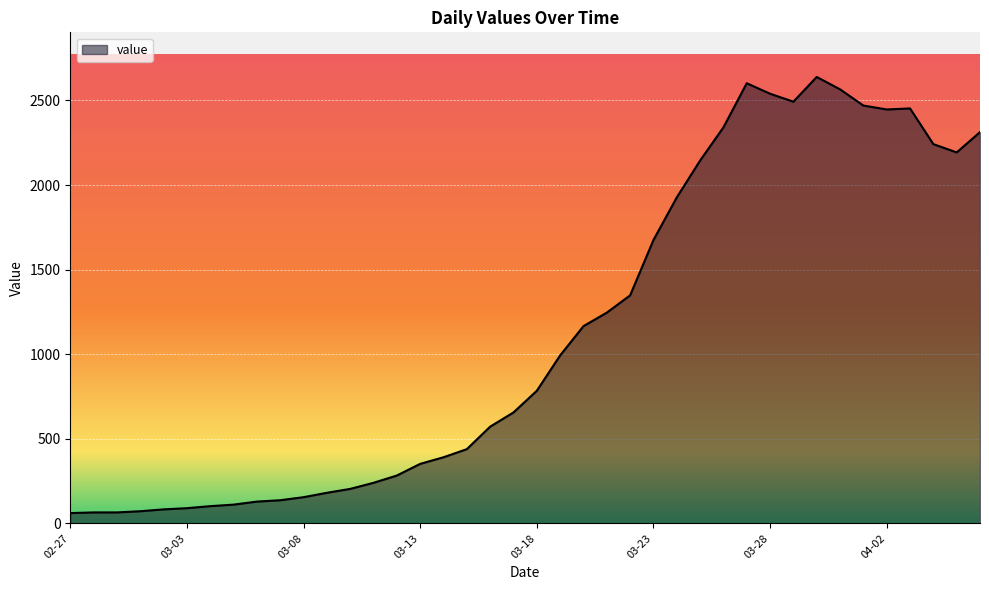

What is the difference between the maximum and minimum values?

2578